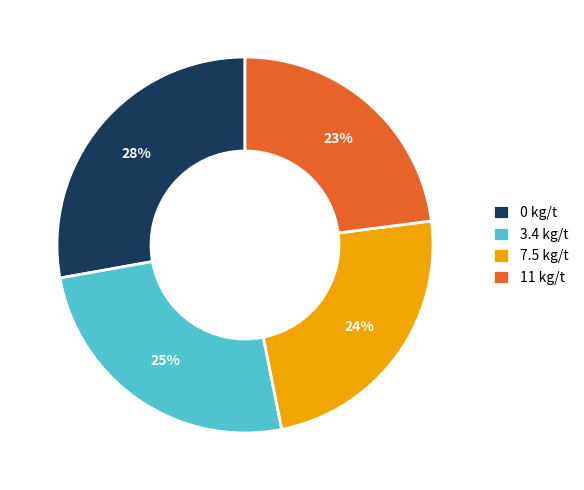

How many slices are in this pie chart?

4